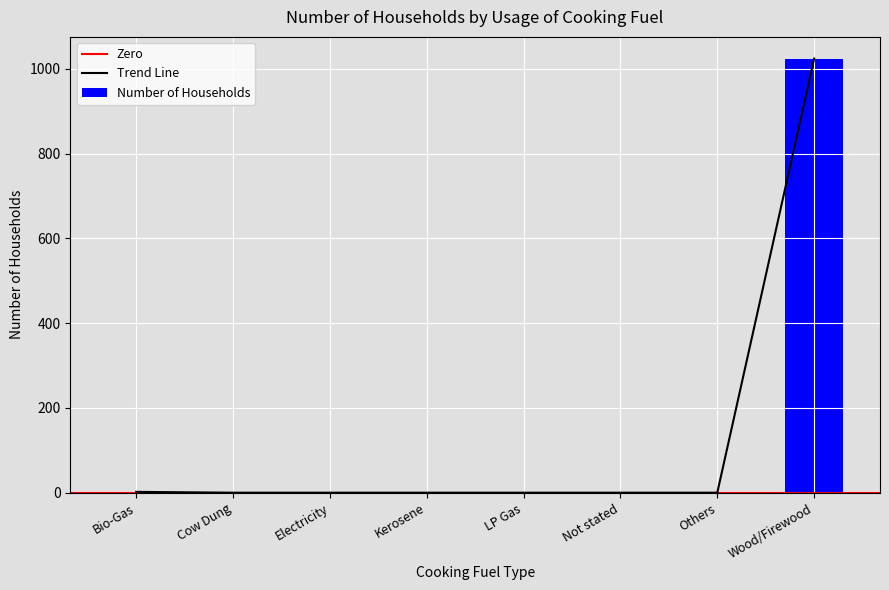

Between Kerosene and Electricity, which is larger?

Kerosene